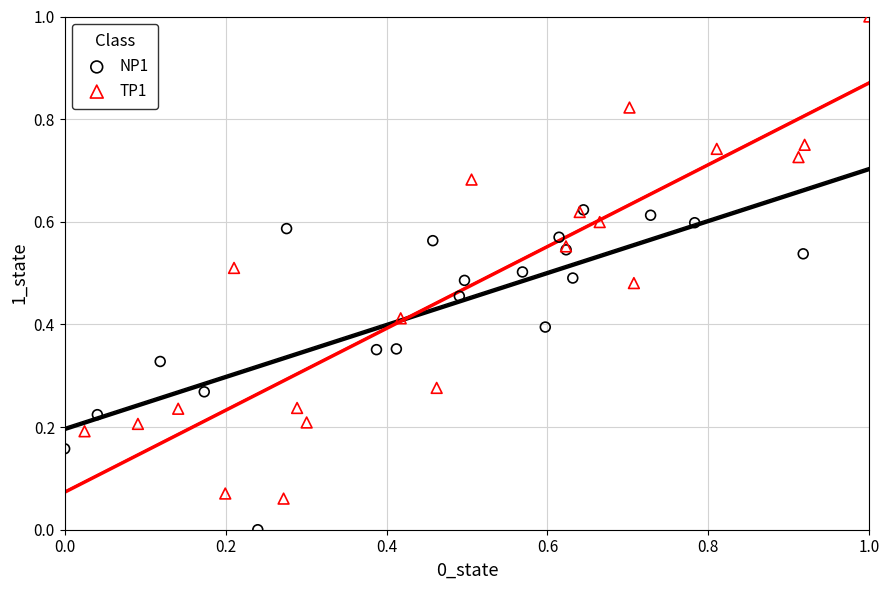

Which series has the widest spread of Y values?

TP1